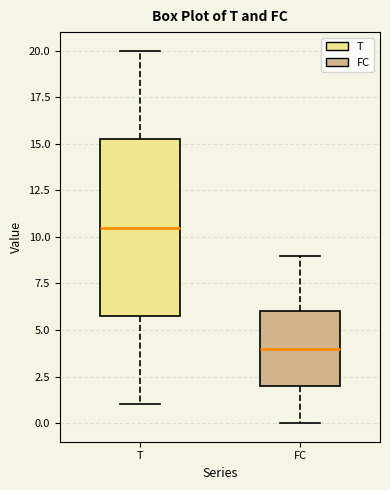

Which box is the tallest, from its lower edge to its upper edge?

T